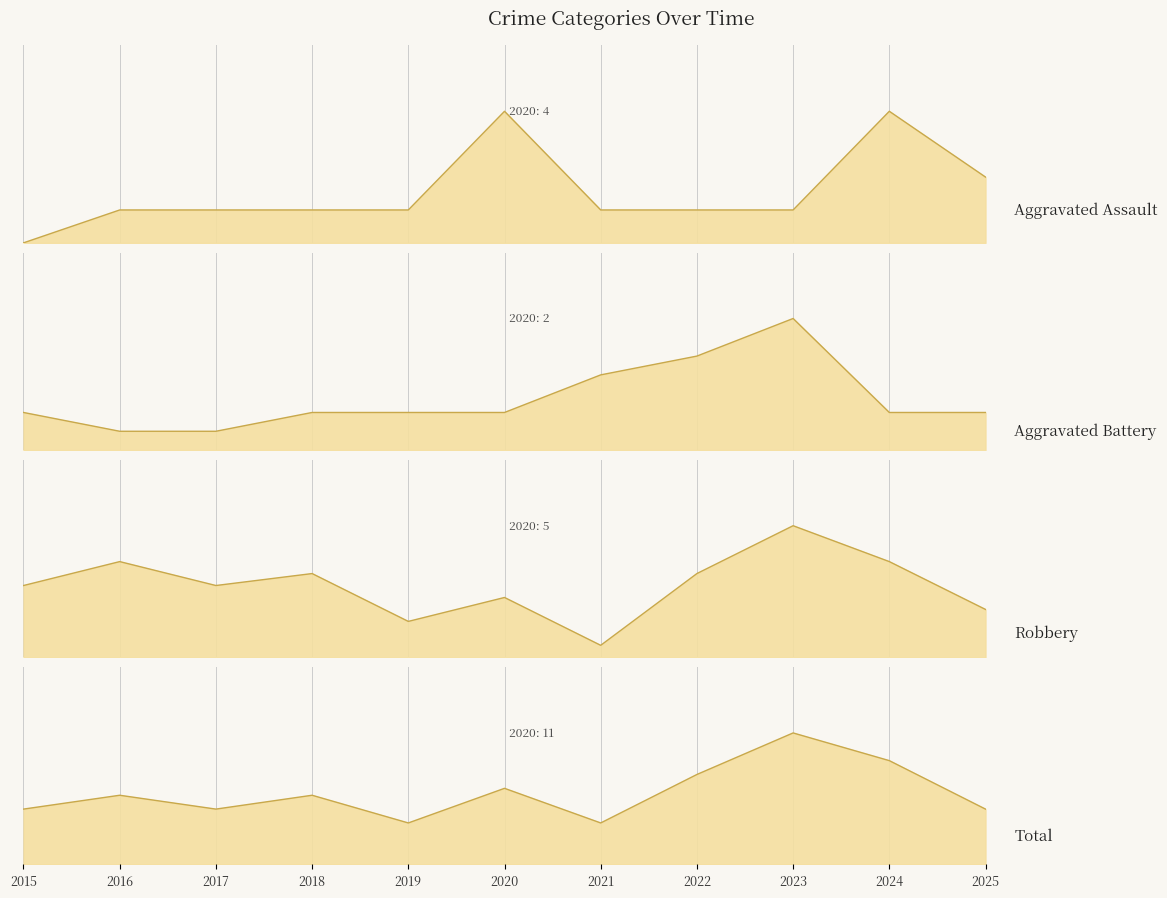

Where does the Aggravated Battery_line series first go above 2?

2021